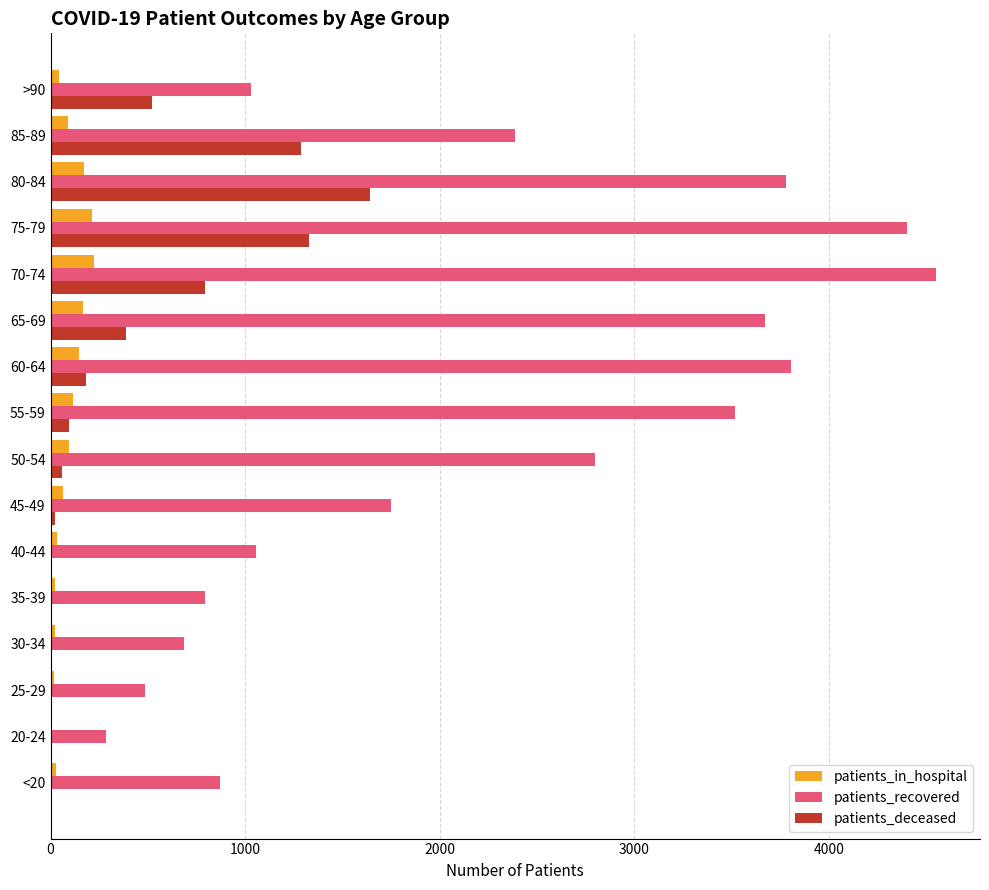

The value of patients_recovered at 20-24 is 287. True or false?

True